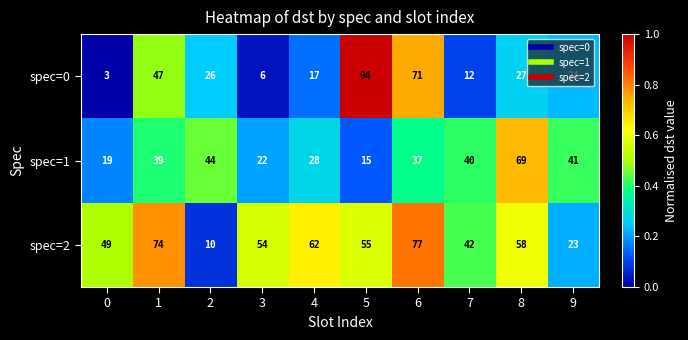

At which category does the chart reach its peak across all series?

5